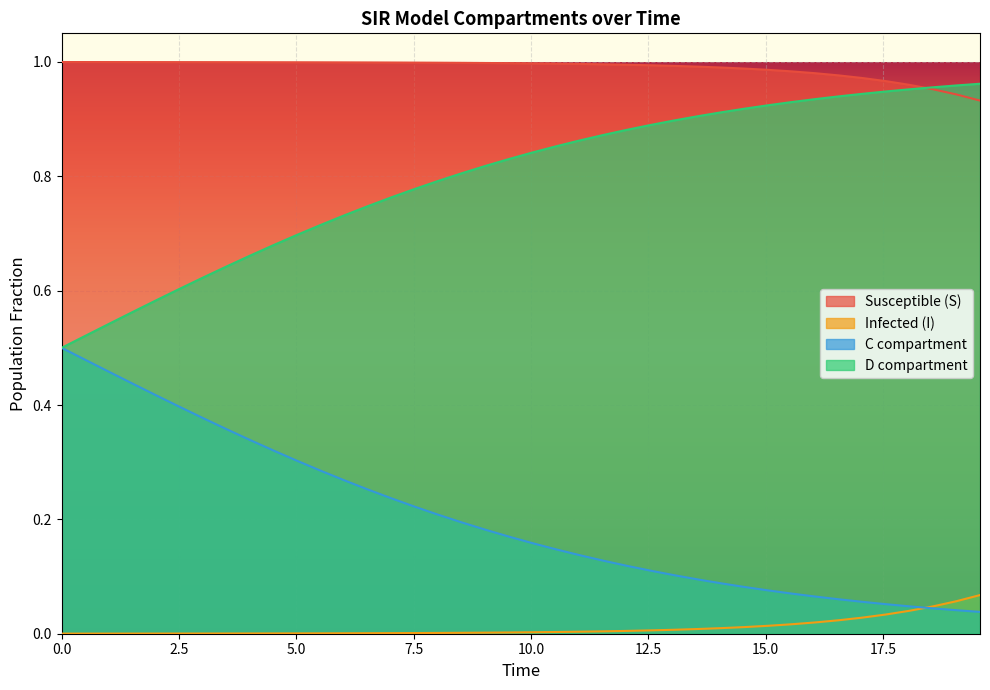

Which series has the largest total across all categories?

Susceptible (S)